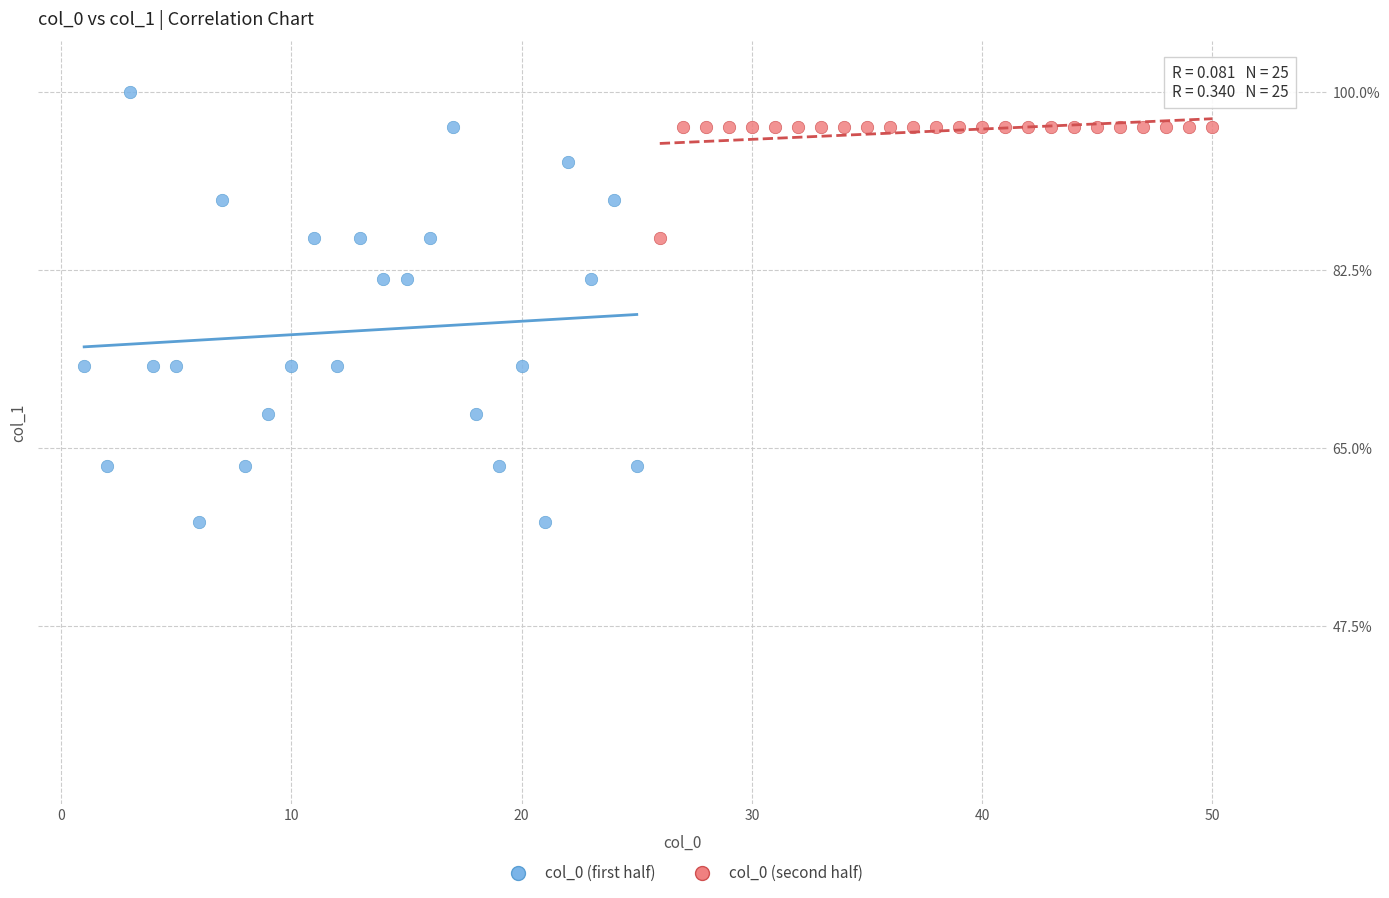

What are all the series names shown in the legend?

col_0 (first half), col_0 (second half)